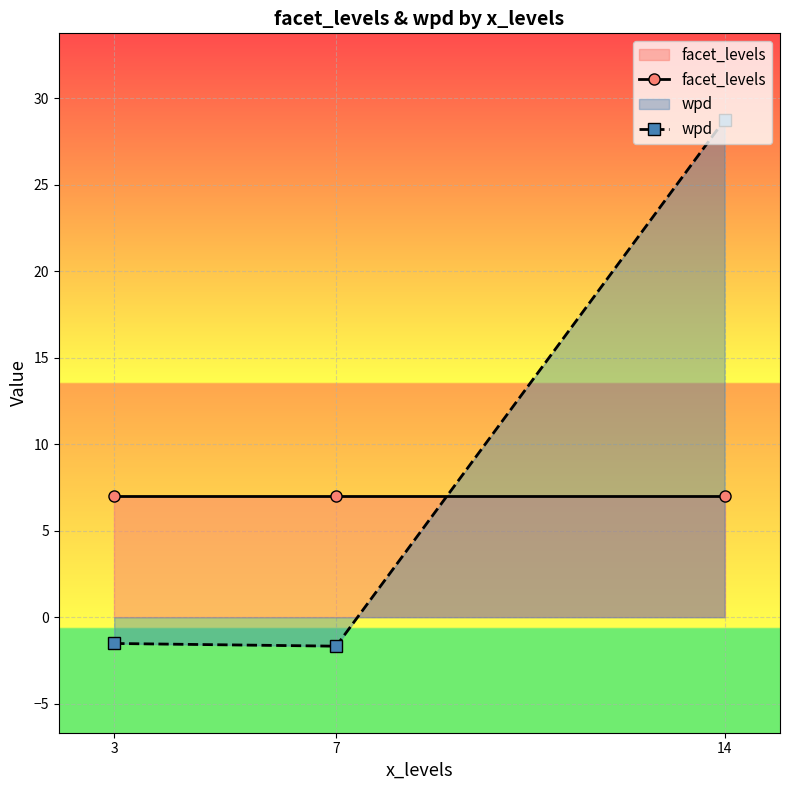

How many distinct data groups are displayed?

2